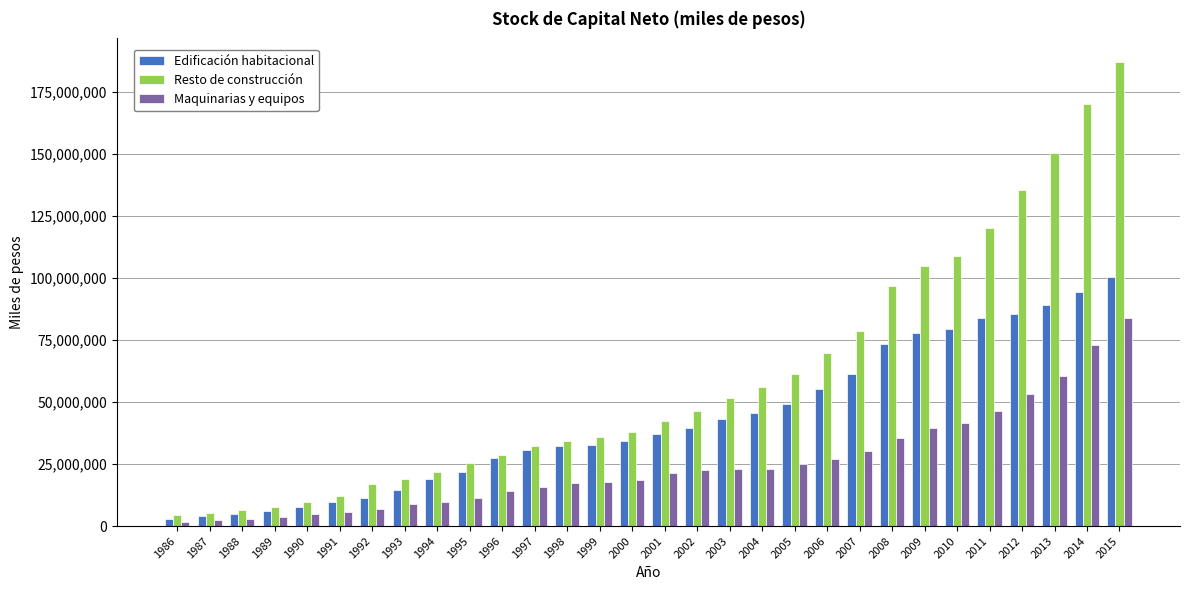

What is the lowest value of the Resto de construcción series?

4264492